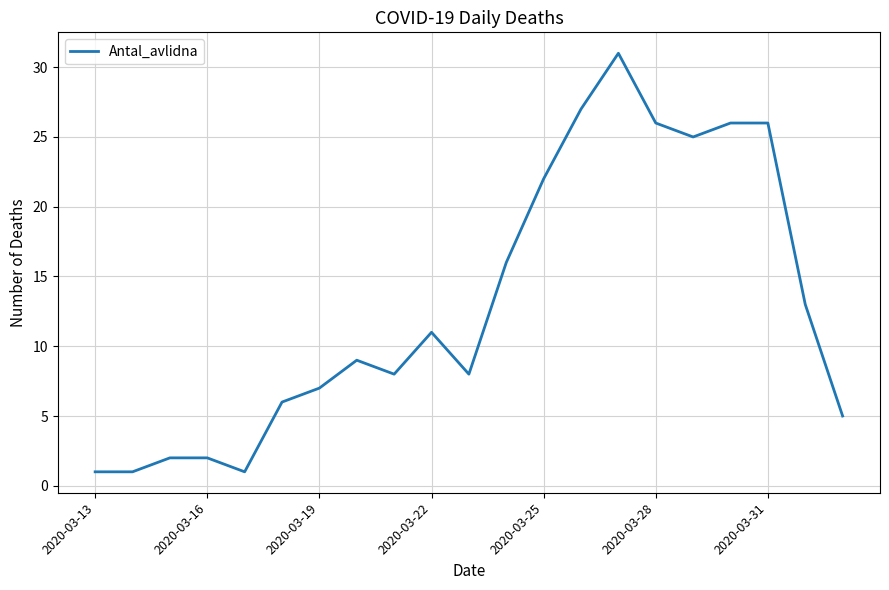

What is the difference between the maximum and minimum values?

30